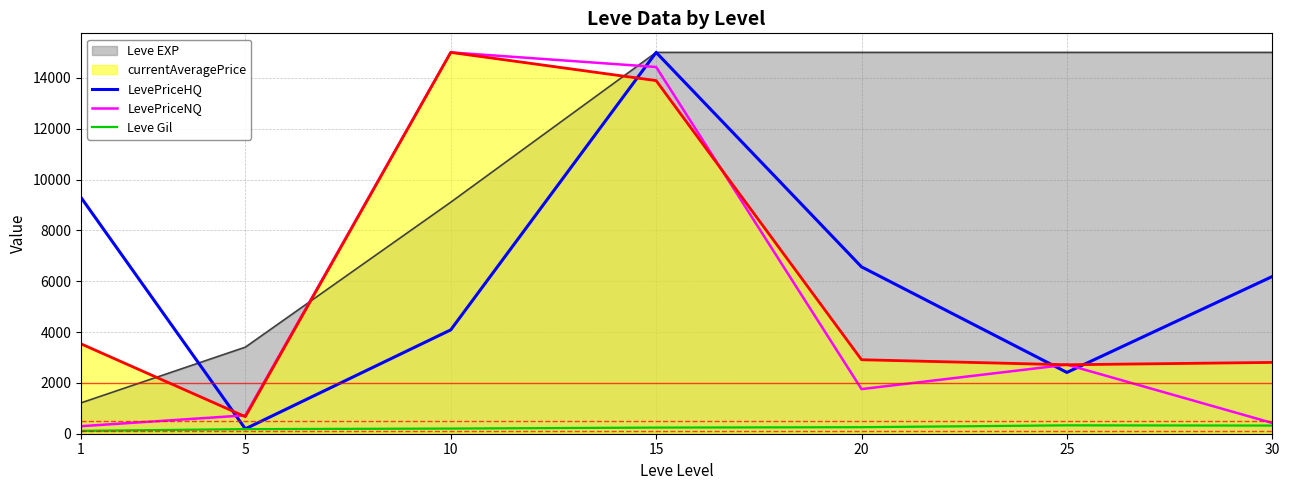

How many lines are shown in the chart?

3